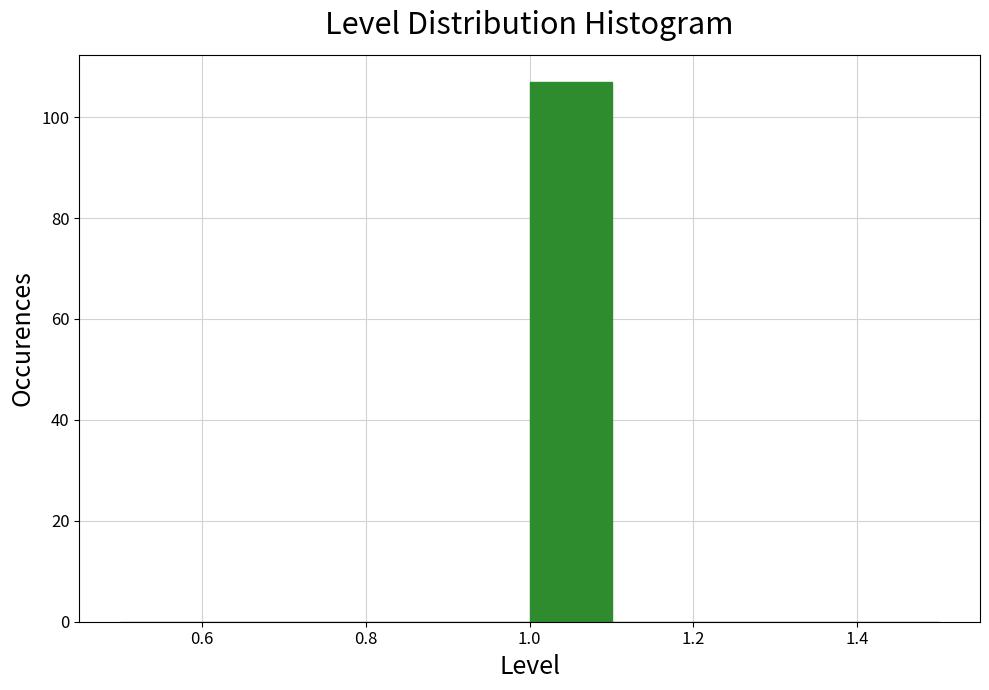

Reading left to right, list every bar in this chart as the range it spans on the x-axis followed by its height. The values are not printed on the chart, so give them approximately, as read against the axis.

0.5 to 0.6: 0
0.6 to 0.7: 0
0.7 to 0.8: 0
0.8 to 0.9: 0
0.9 to 1.0: 0
1.0 to 1.1: 108
1.1 to 1.2: 0
1.2 to 1.3: 0
1.3 to 1.4: 0
1.4 to 1.5: 0